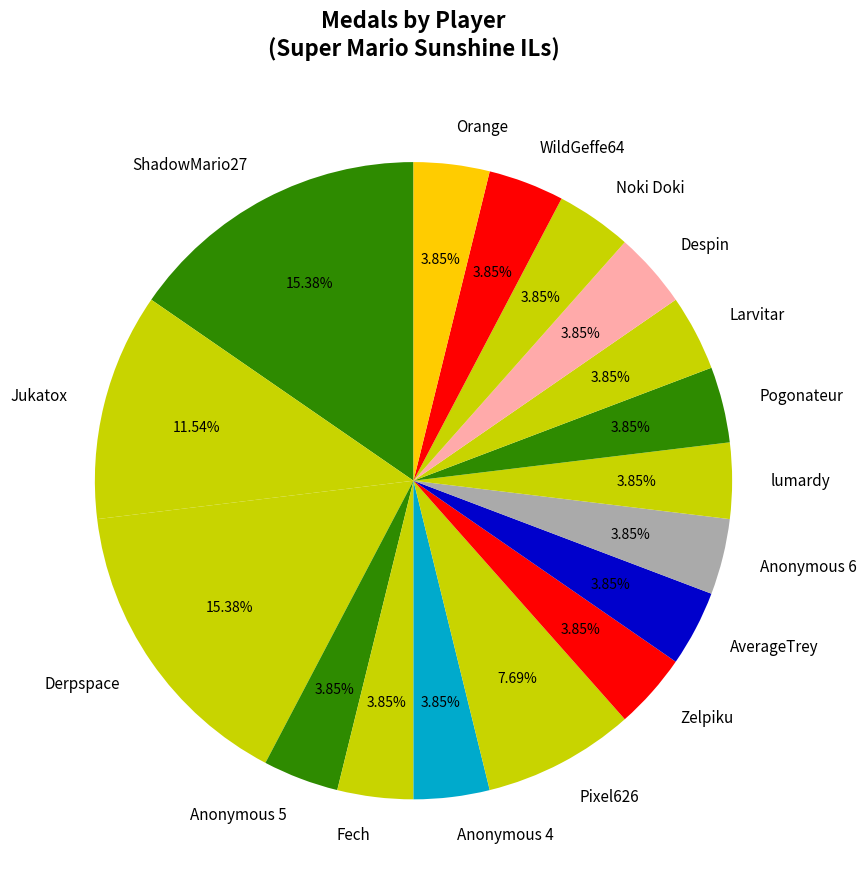

Does Larvitar represent more than half of the total?

No